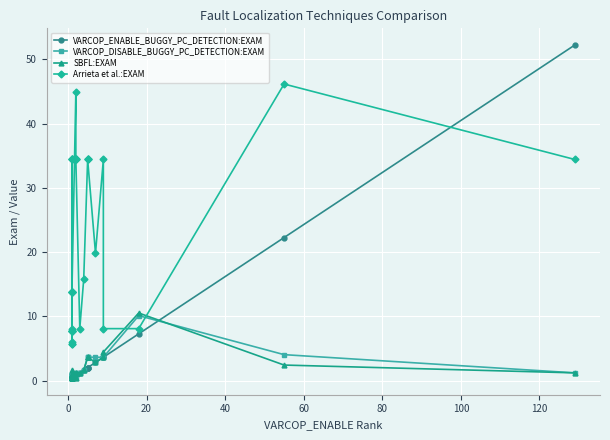

How many distinct data groups are displayed?

4